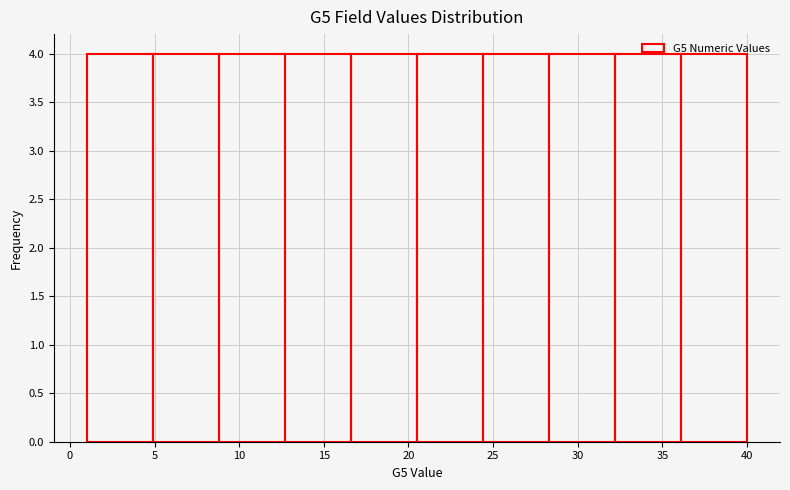

Reading left to right, list every bar in this chart as the range it spans on the x-axis followed by its height. Neither the bar edges nor the heights are printed on the chart, so give them approximately, as read against the axes.

1.0 to 4.9: 4
4.9 to 8.8: 4
8.8 to 12.7: 4
12.7 to 16.6: 4
16.6 to 20.5: 4
20.5 to 24.4: 4
24.4 to 28.3: 4
28.3 to 32.2: 4
32.2 to 36.1: 4
36.1 to 40.0: 4